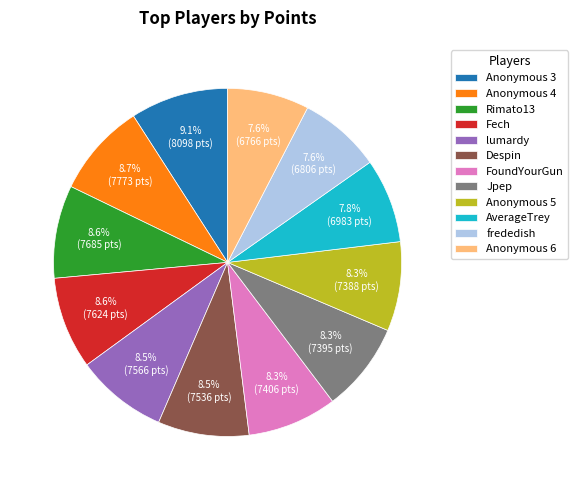

To the nearest percent, what is the combined percentage of frededish and Fech?

16%